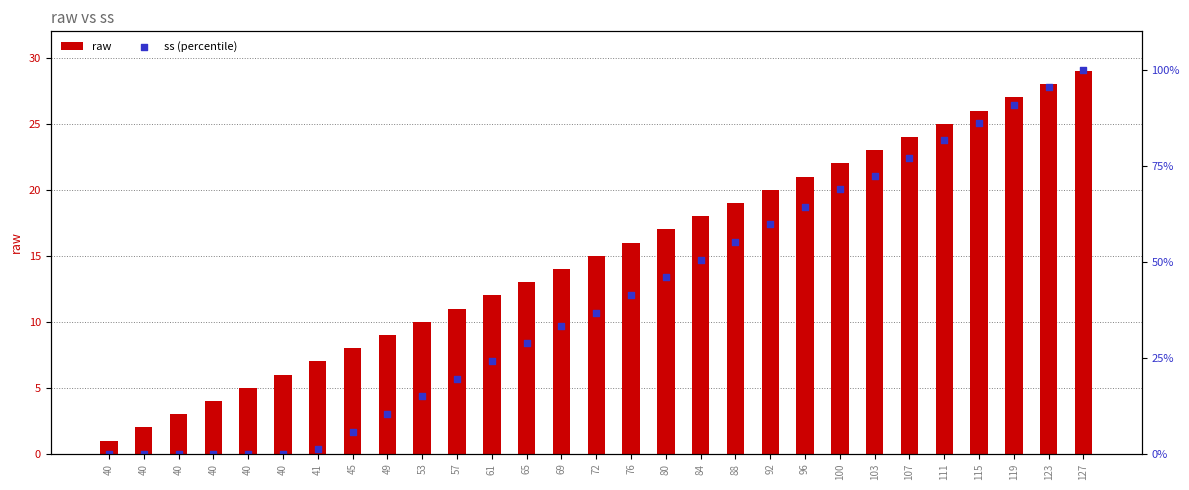

What are all the series names shown in the legend?

raw, ss (percentile)